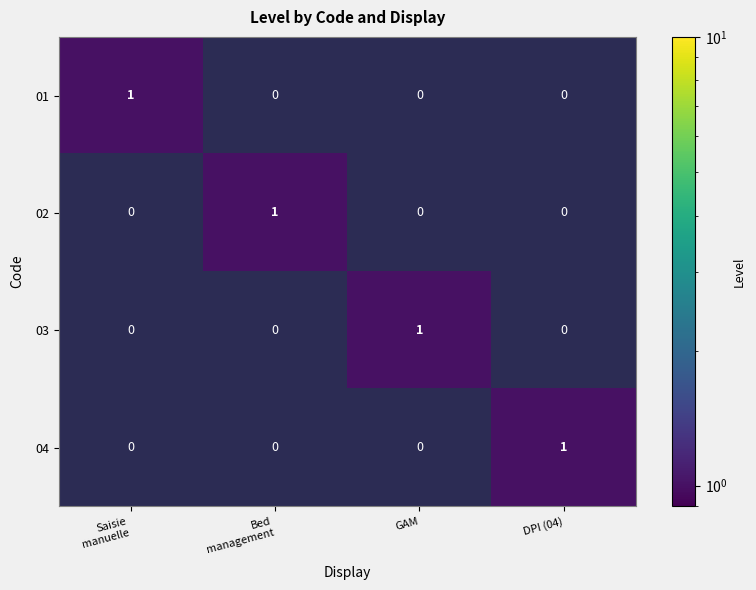

At how many categories does at least one series exceed 0?

4